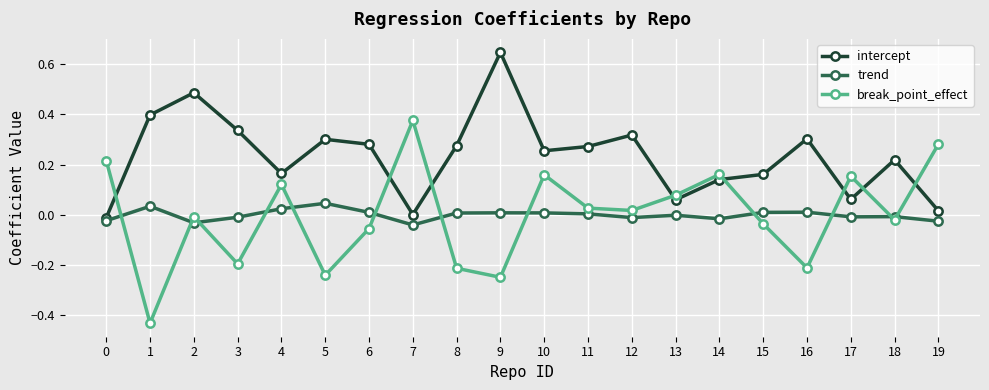

What is the difference between the maximum and minimum values in the break_point_effect series?

0.8